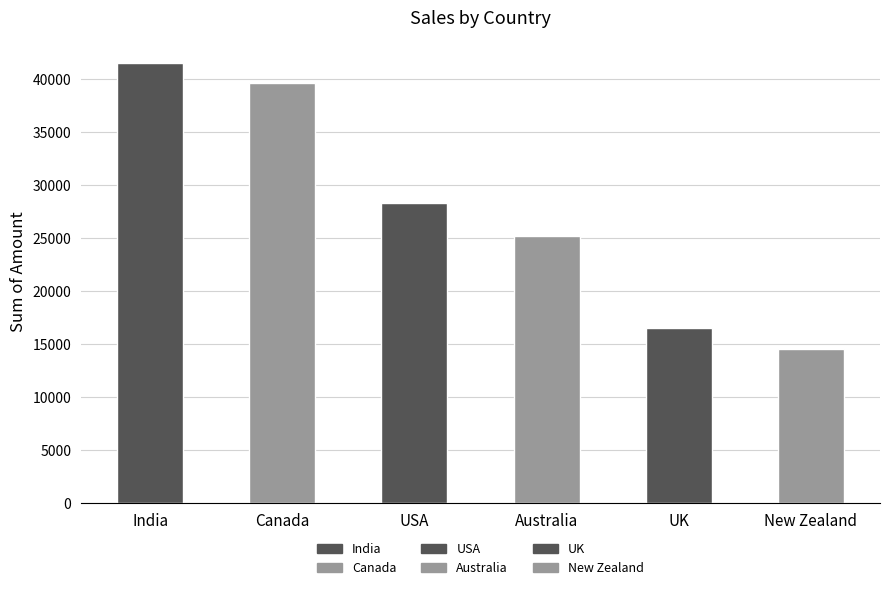

What is the value of the 3rd bar from the left?

28273